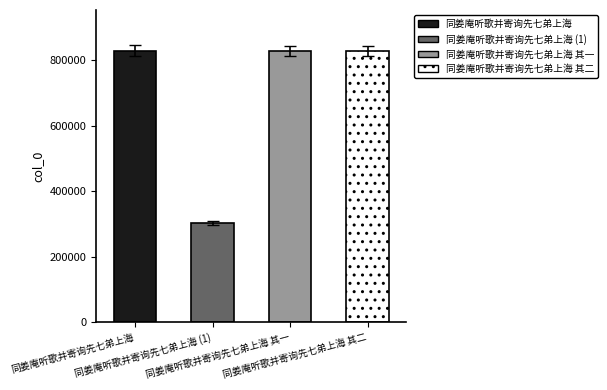

Are the bars horizontal?

No